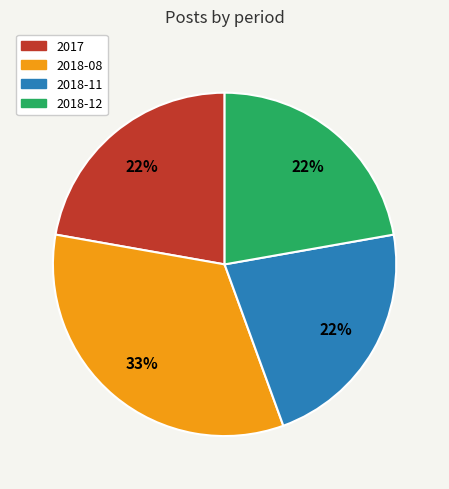

Does 2018-08 account for over 50% of the chart?

No